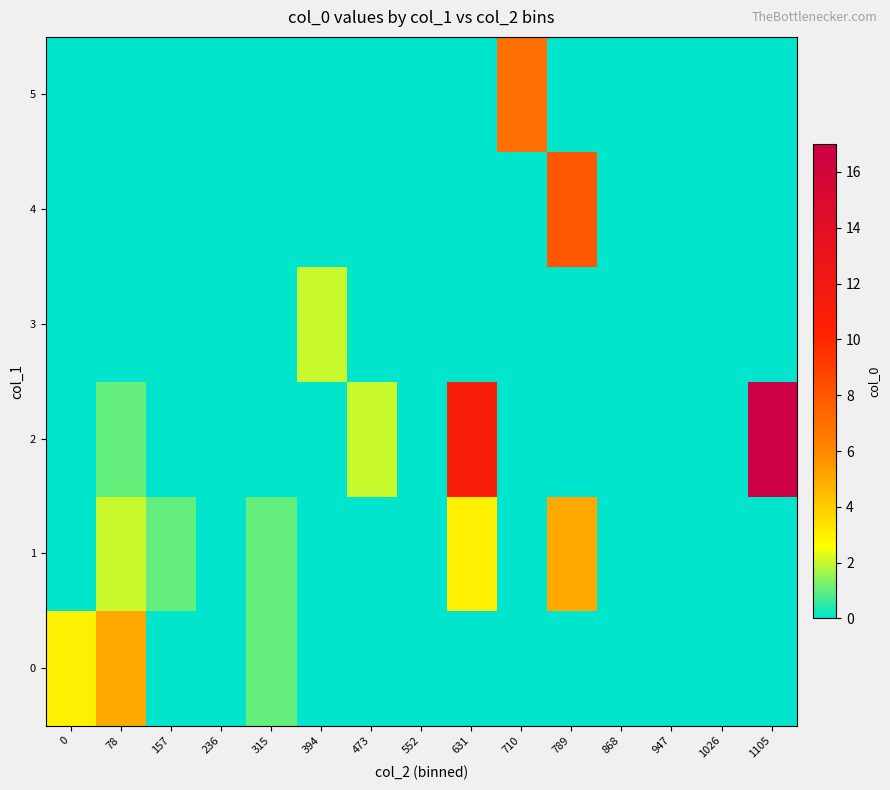

Between 710 and 1105, which series saw the biggest shift?

2